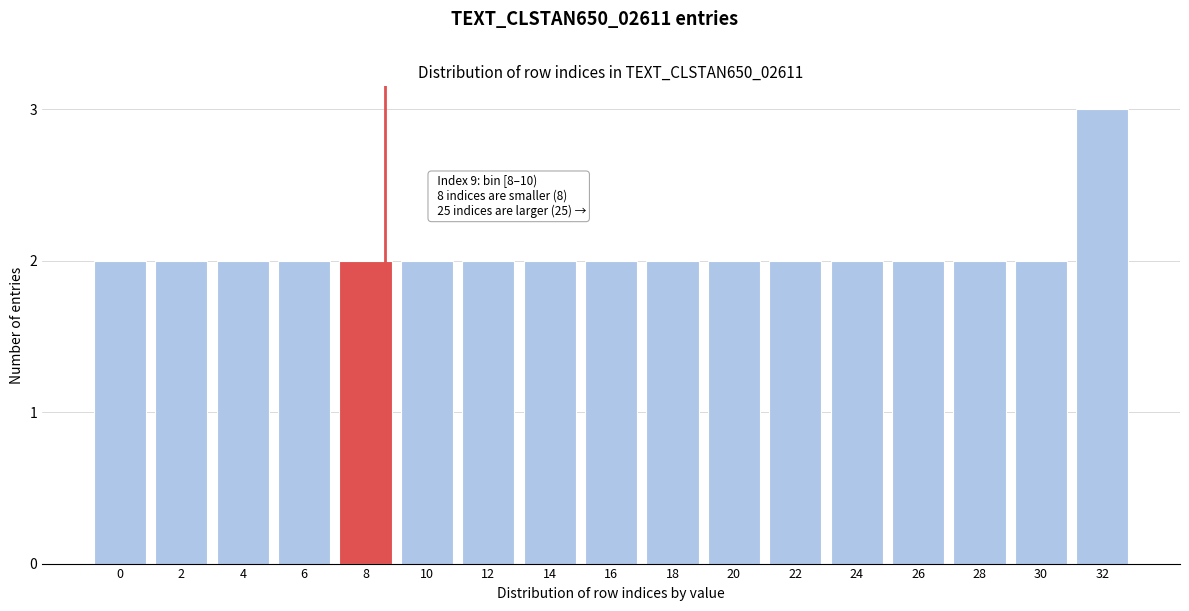

Reading left to right, transcribe all the data shown in this chart.

2	2	2	2	2	2	2	2	2	2	2	2	2	2	2	2	3